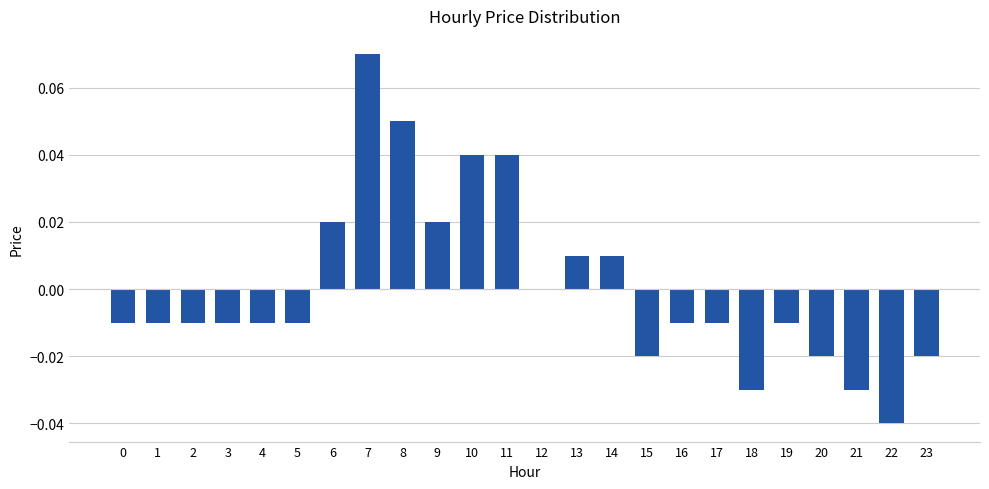

The chart shows a value of -0.0 at 1. True or false?

True